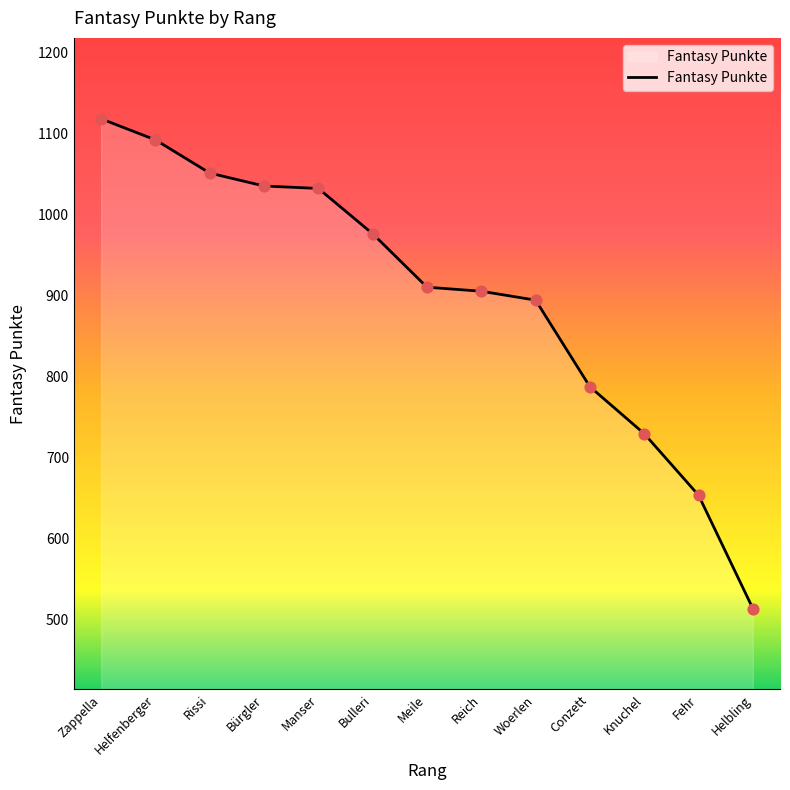

What is the change in value from Bürgler to Knuchel?

-306